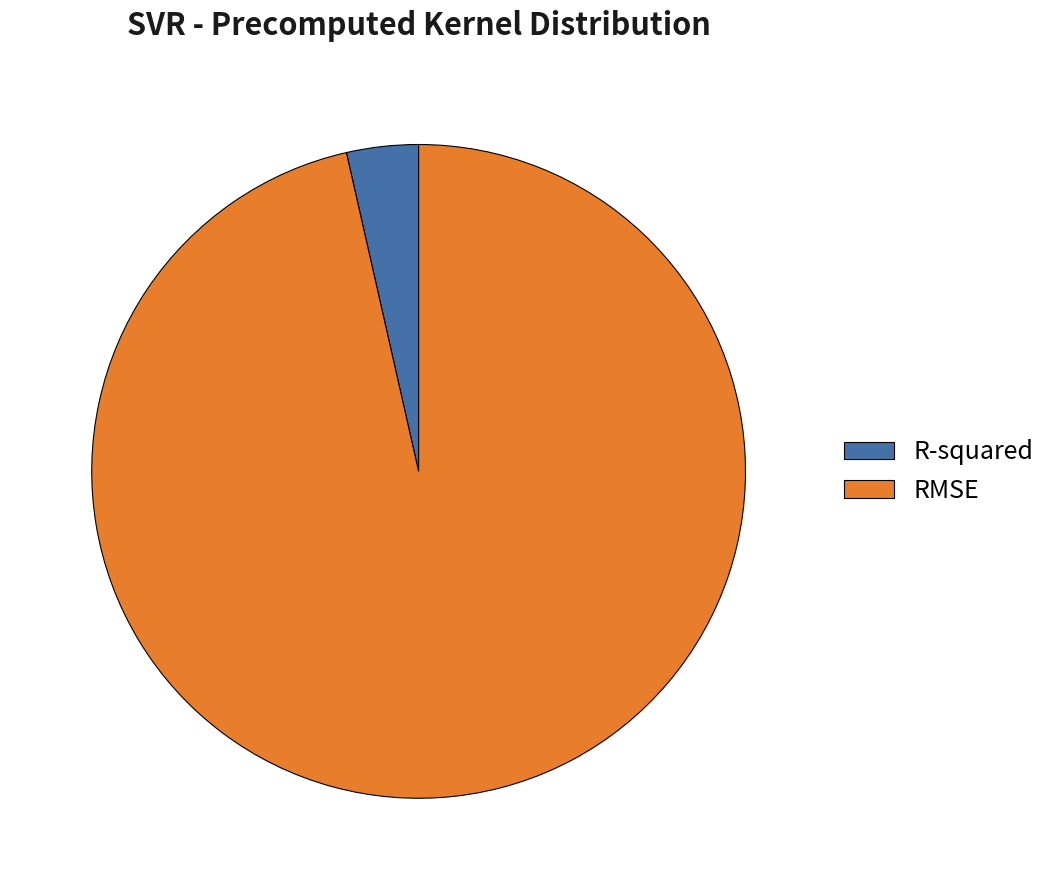

True or false: R-squared accounts for 4% of the total.

True